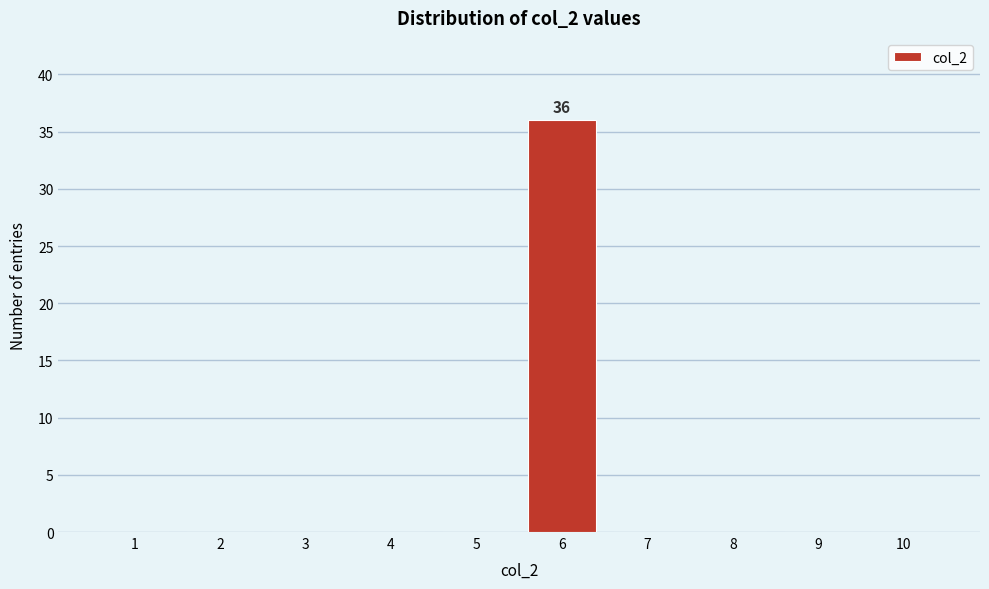

Reading left to right, extract all data points from this chart.

1=0	2=0	3=0	4=0	5=0	6=36	7=0	8=0	9=0	10=0